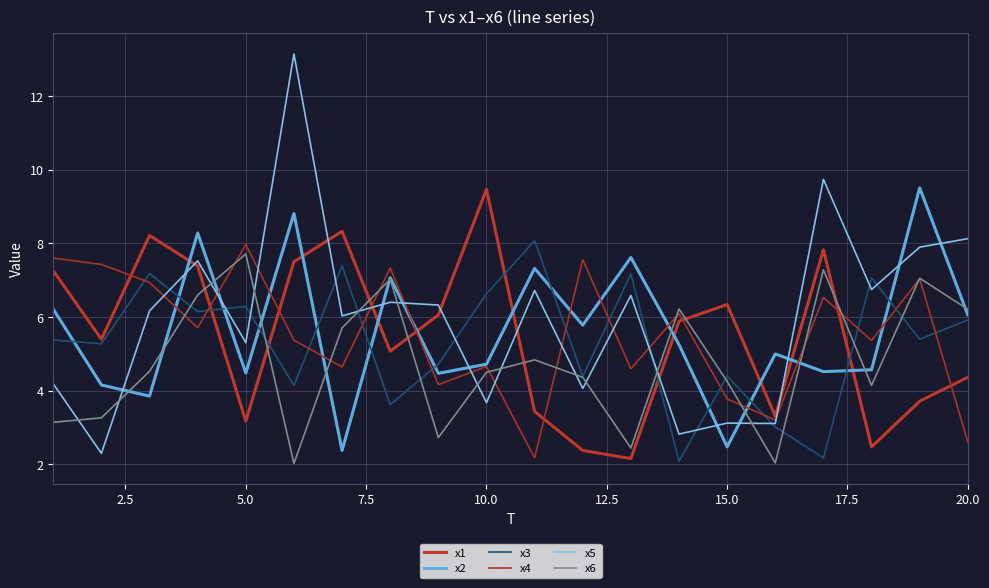

Is this an area chart (filled region under the line)?

No